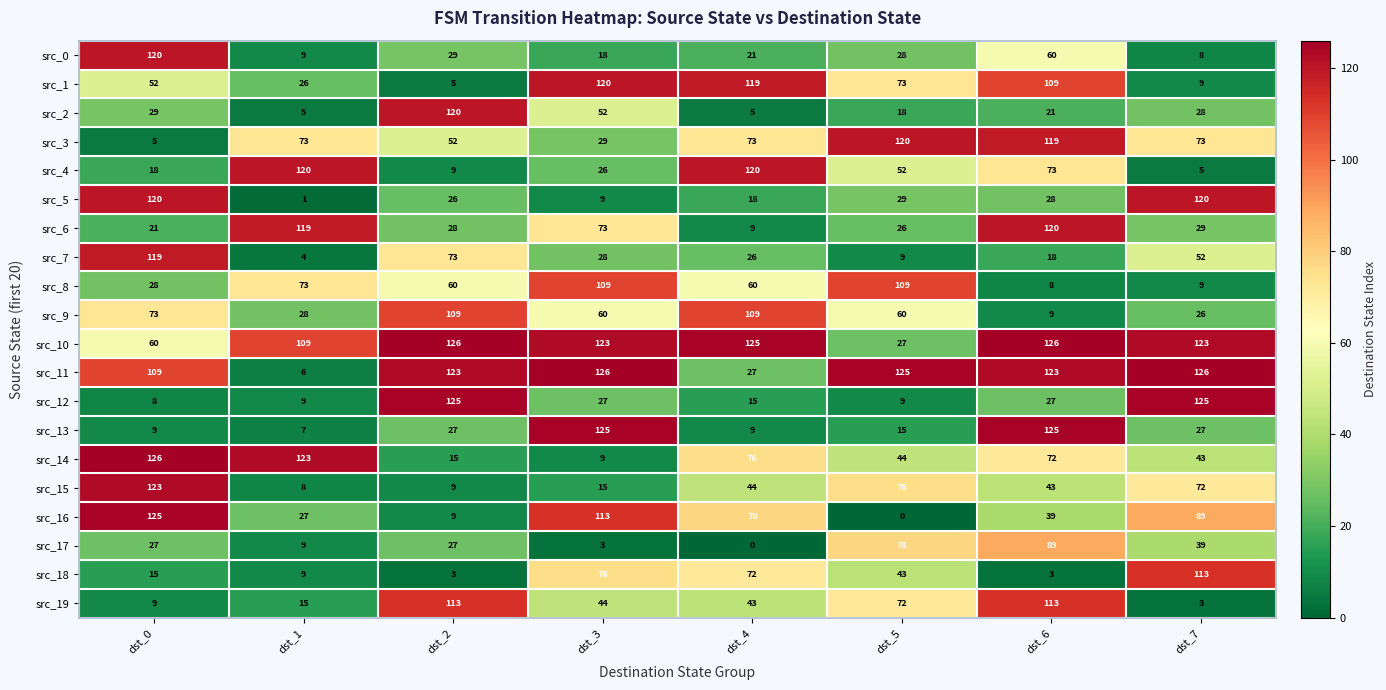

What is the difference between the maximum and minimum values in the src_17 series?

89